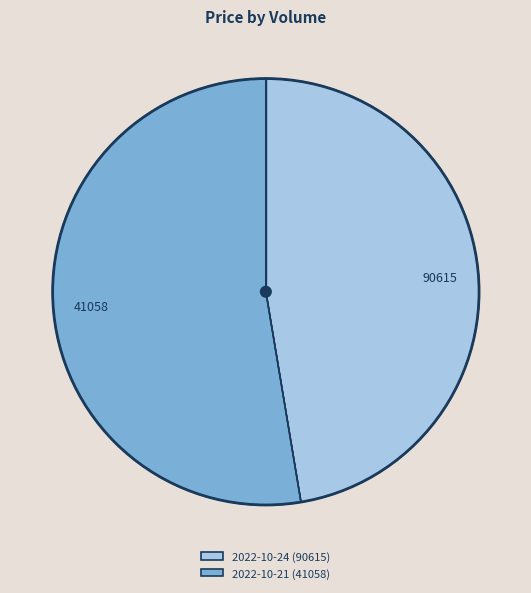

Do 2022-10-21 (41058) and 2022-10-24 (90615) together represent more than half of the pie?

Yes